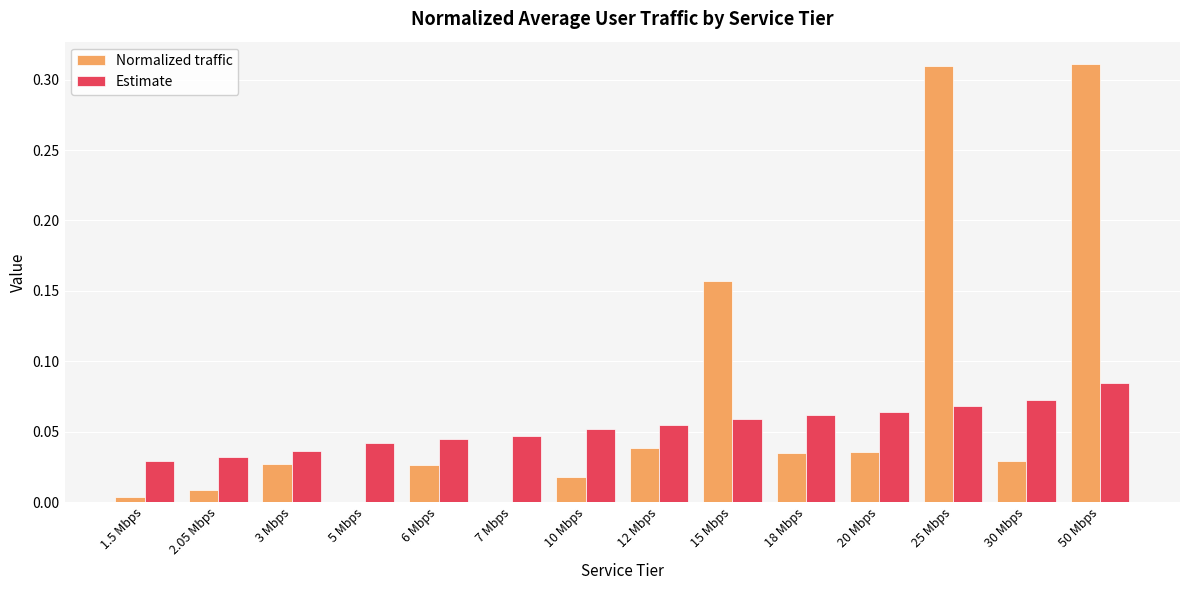

How many groups of bars are there?

14